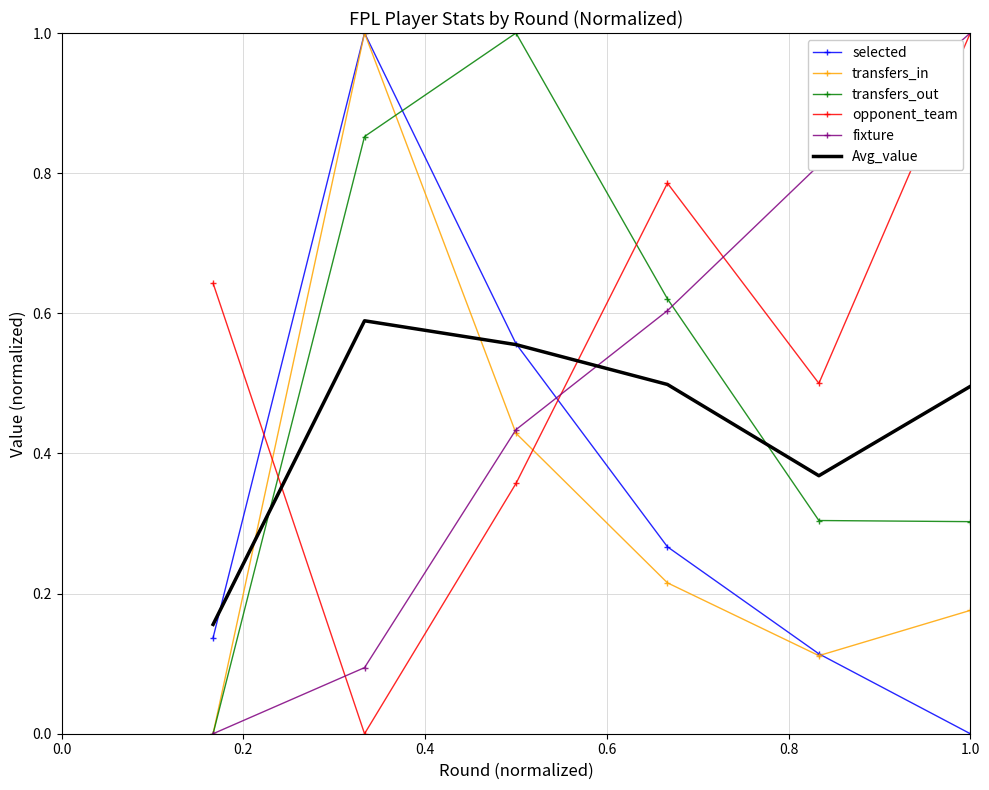

True or false: transfers_out has more than 0 interior local peaks.

True